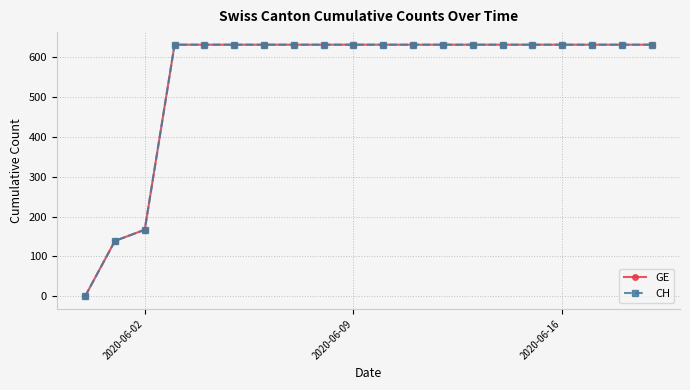

Does the chart have visible grid lines?

Yes